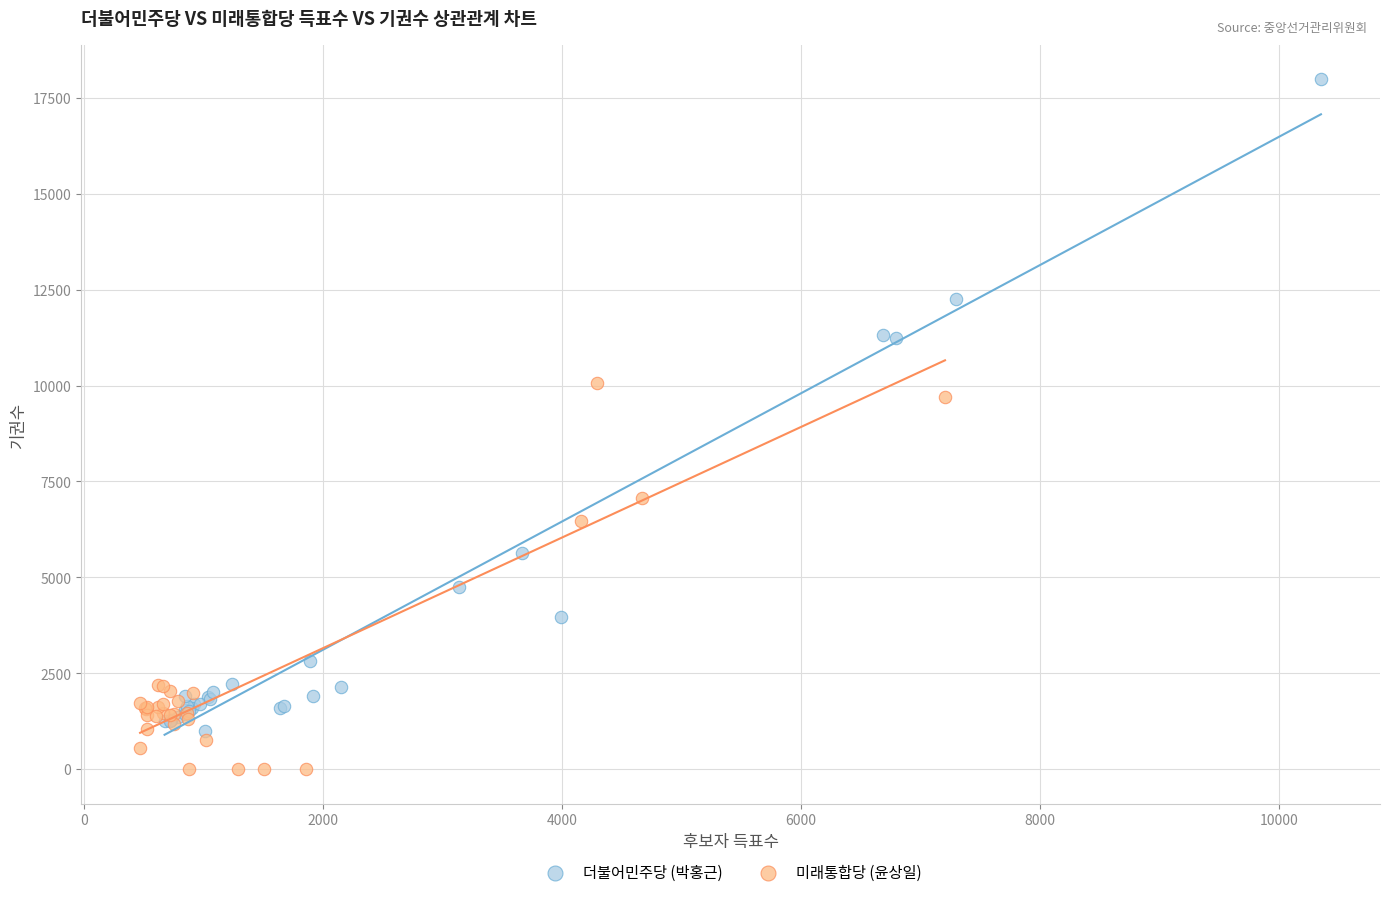

Which series reaches the maximum Y coordinate?

더불어민주당 (박홍근)